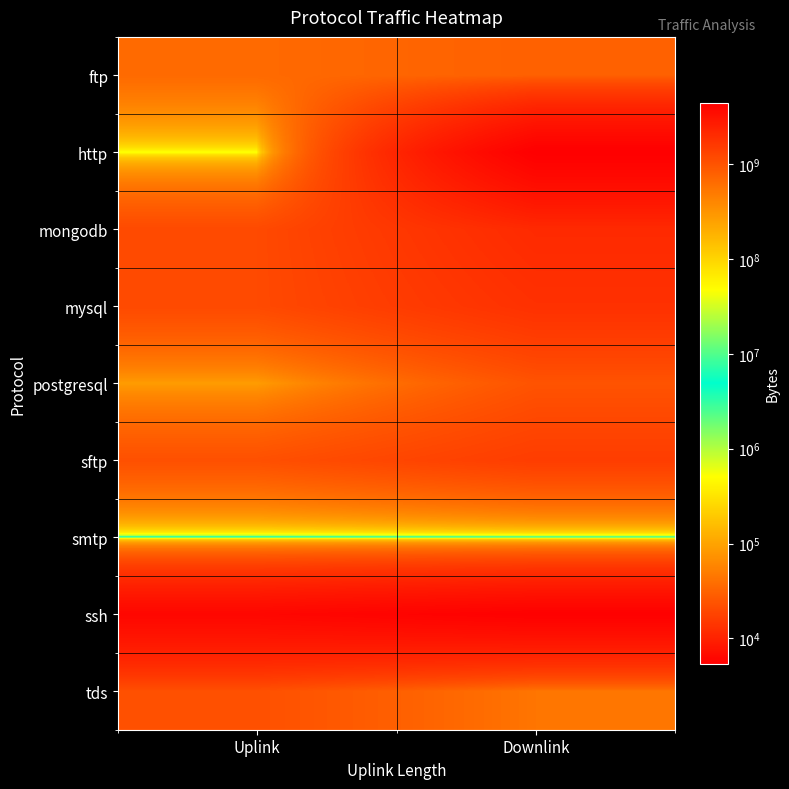

At which category is the sum across all series the highest?

Downlink